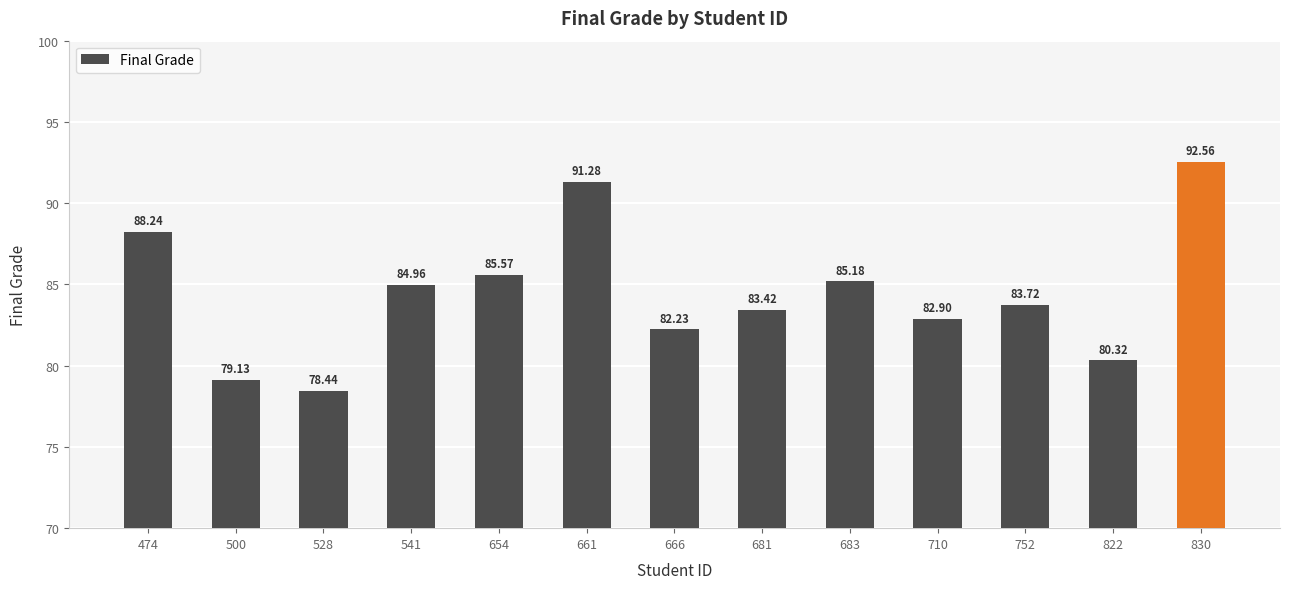

Where does the data first go above 83?

474